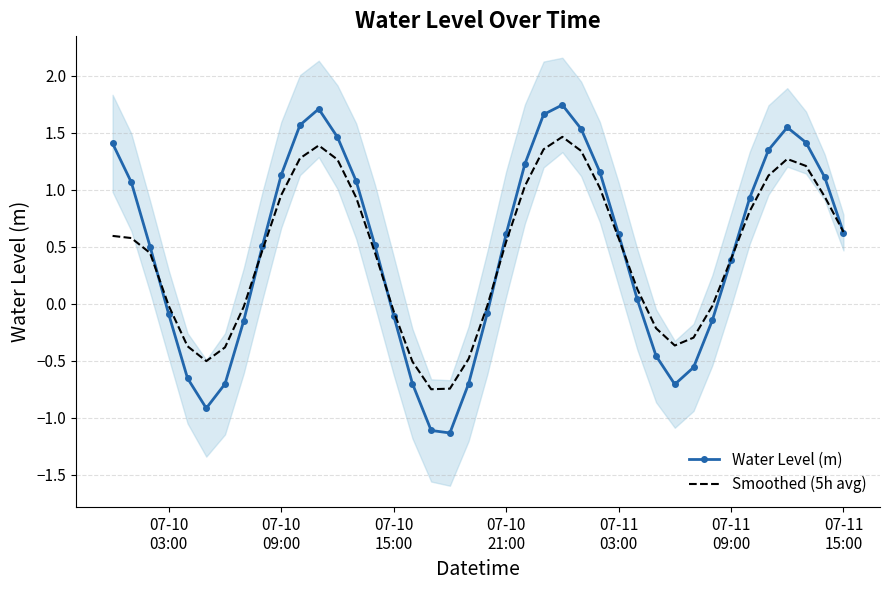

What is the lowest value of the Water Level (m) series?

-1.1